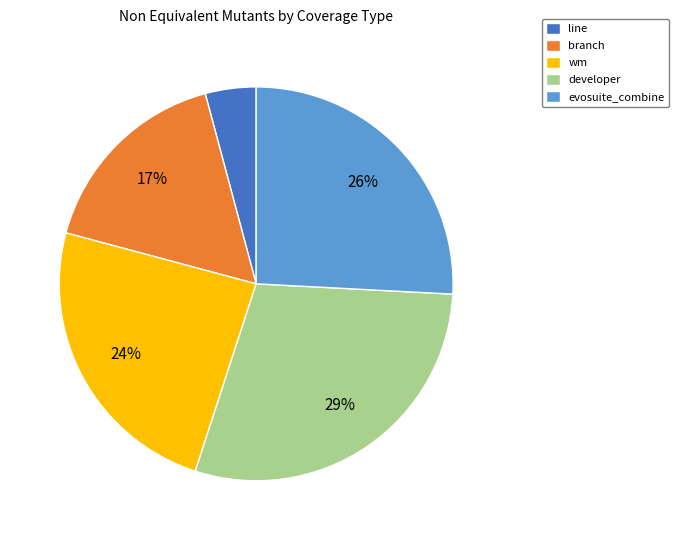

The developer slice represents 29% of the pie. True or false?

True